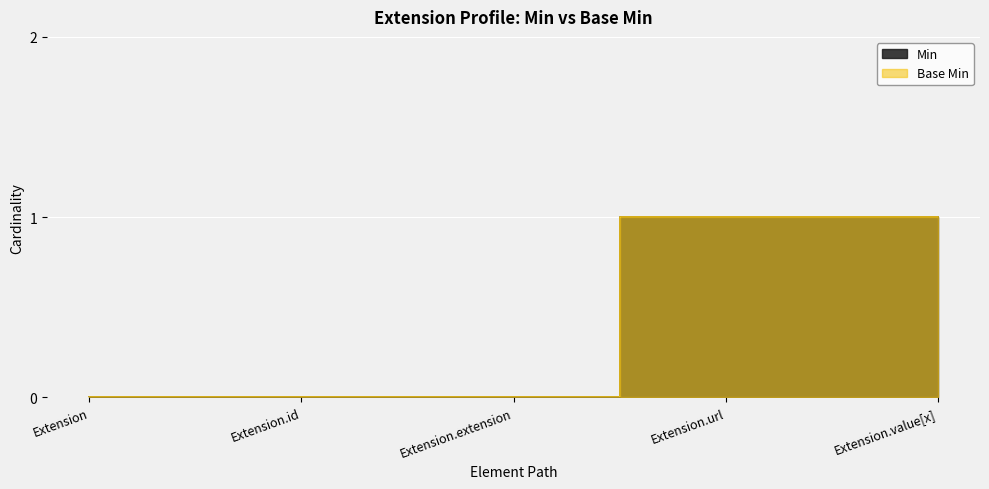

Reading left to right, list all the values displayed in this chart.

Min: 0	0	0	1	1
Base Min: 0	0	0	1	1